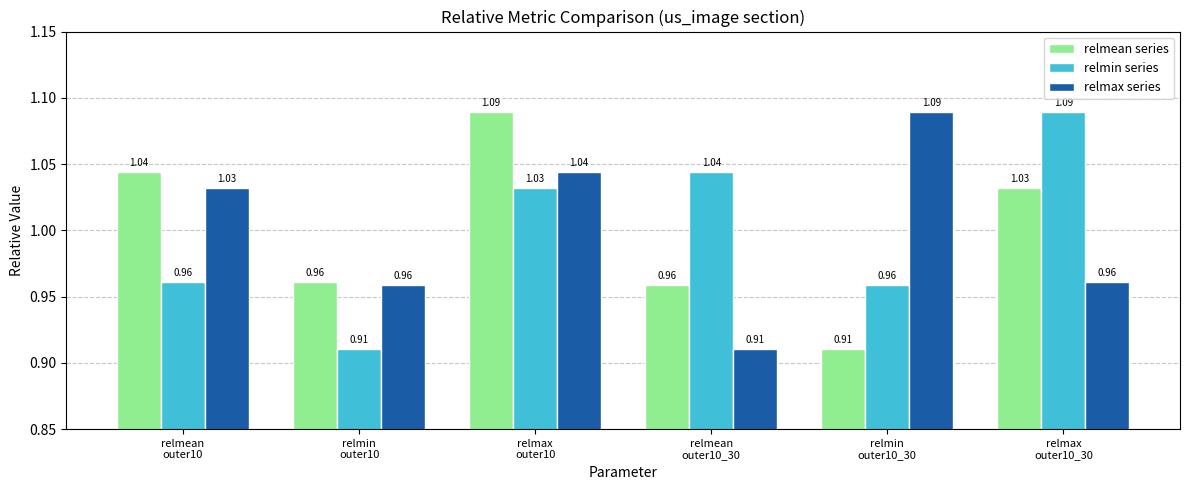

What is the sum of all relmax series values?

6.0